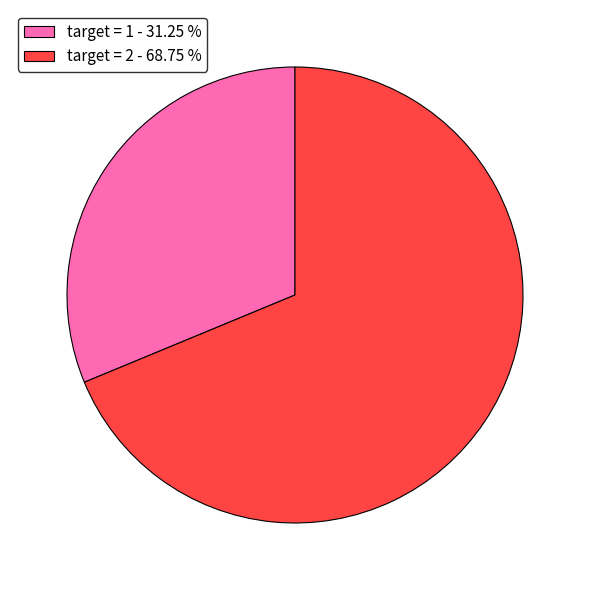

Rank the categories by value from lowest to highest.

target = 1 - 31.25 %, target = 2 - 68.75 %